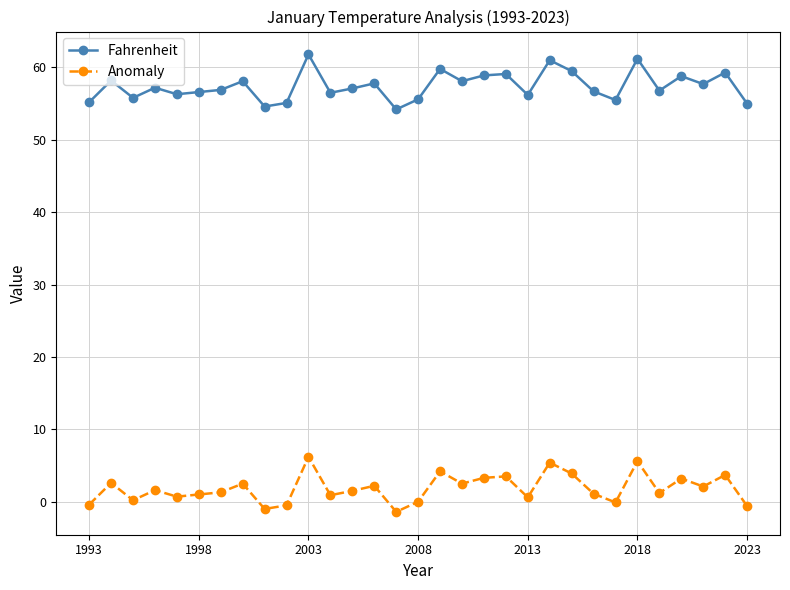

List the series in order of their peak value, lowest first.

Anomaly, Fahrenheit